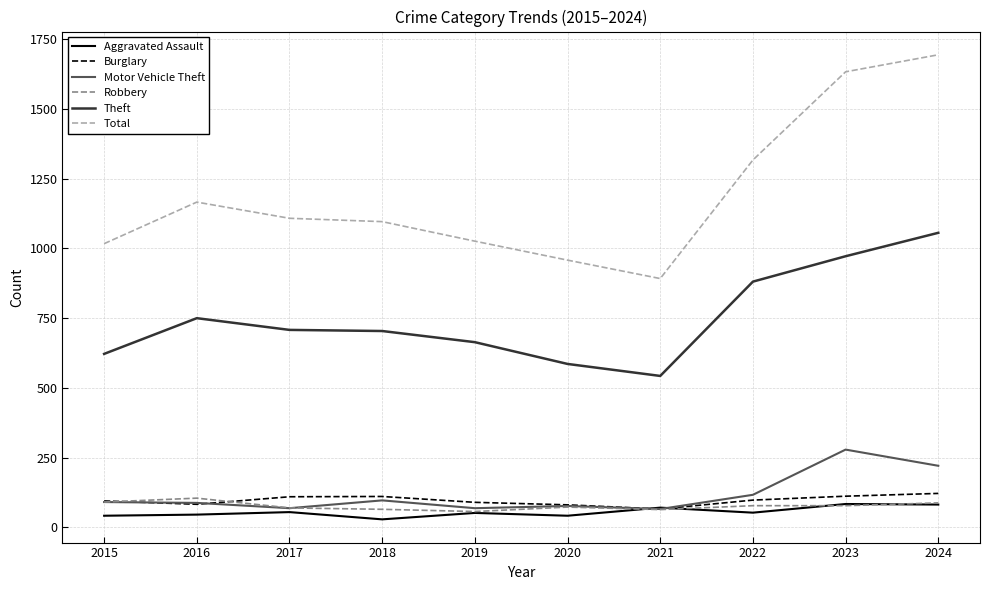

What is the minimum value for Total?

892